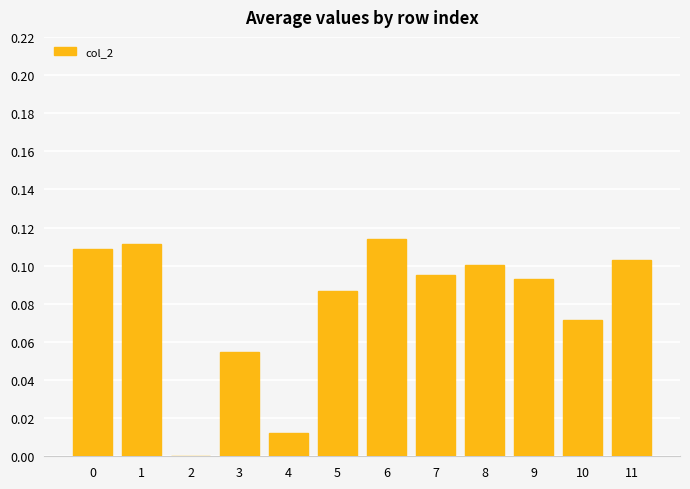

The value at 3 is 0.1. True or false?

True